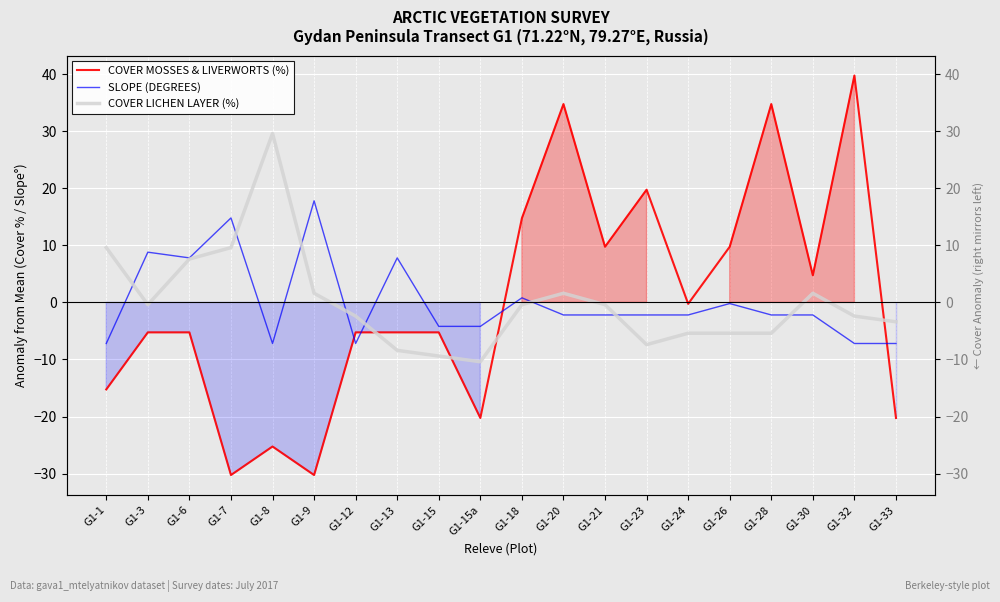

At which category does COVER LICHEN LAYER (%) reach its first local peak?

G1-8